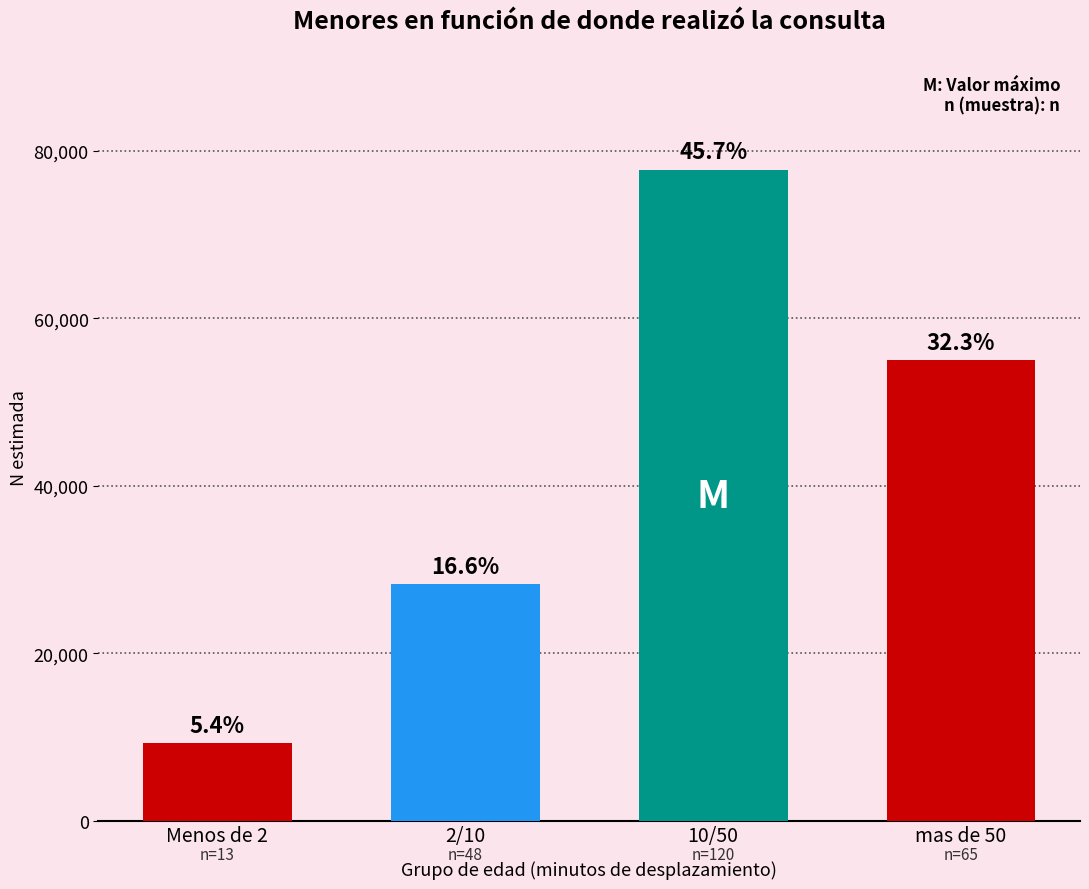

How many bars are there in total?

4